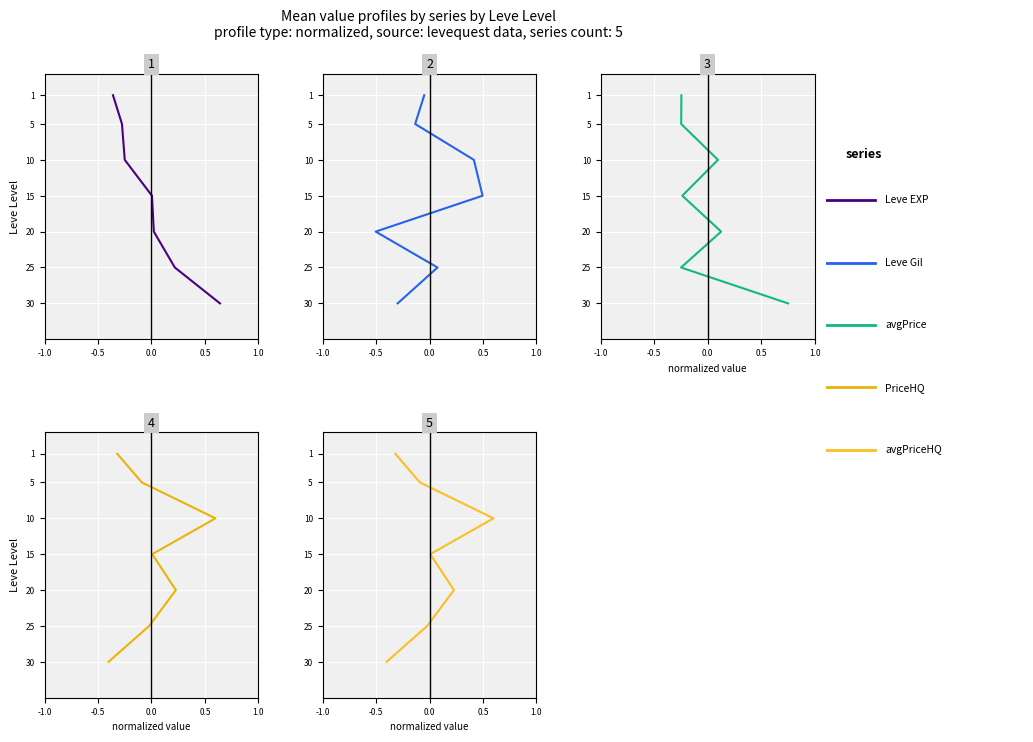

How many Leve EXP values are between 5 and 25?

5